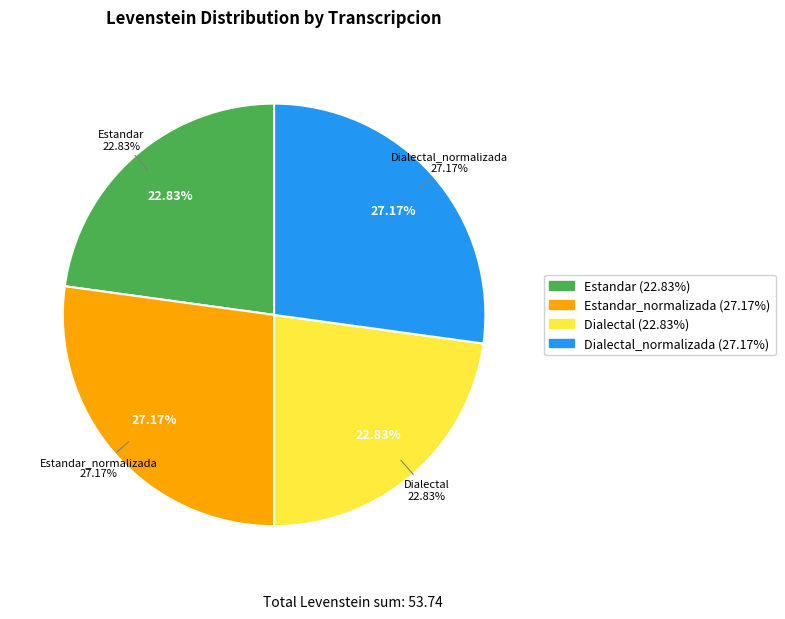

Which slice is the smallest?

Estandar